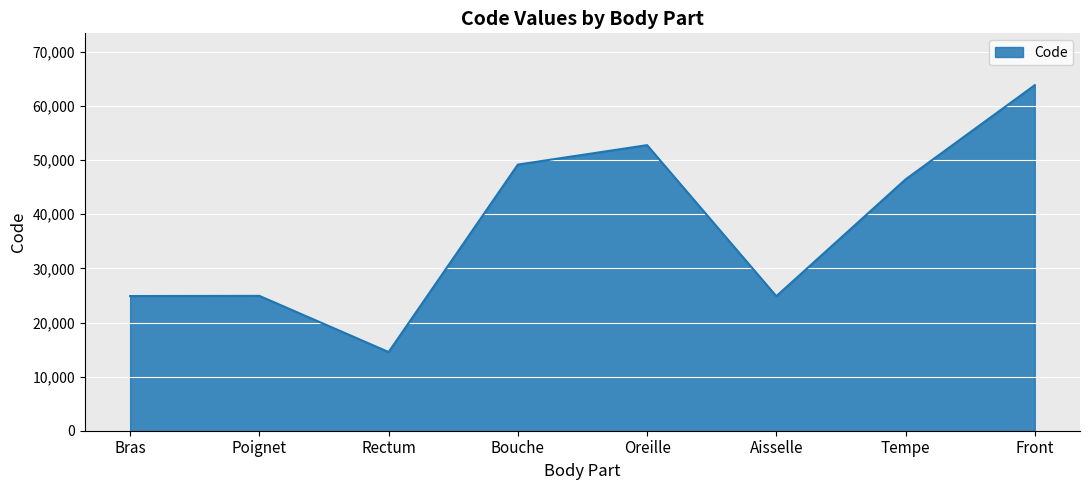

Approximately how many times larger is the value at Tempe compared to Aisselle?

1.9